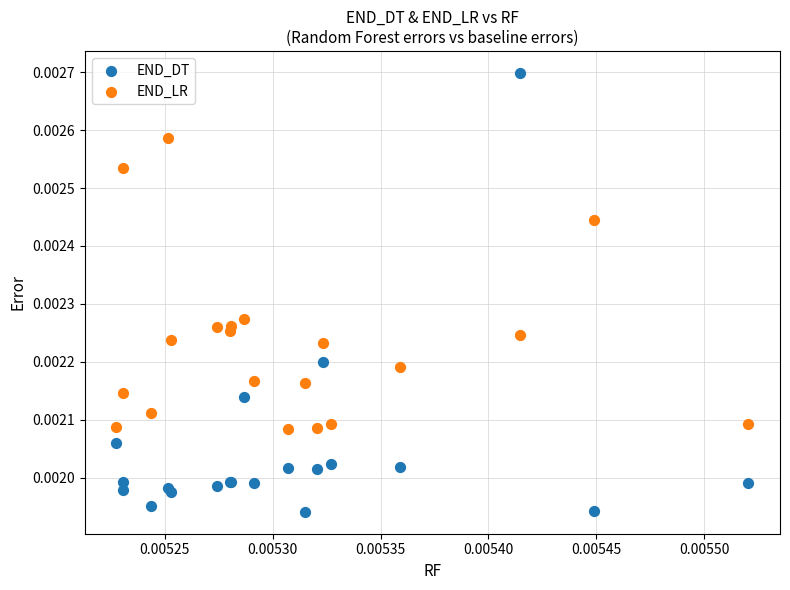

Which series reaches the maximum Y coordinate?

END_DT